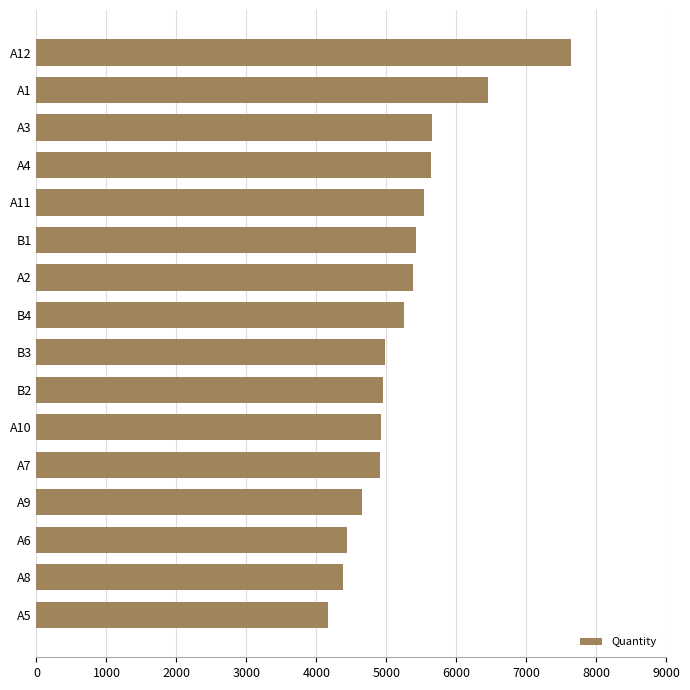

What is the sum of all values?

84404.6